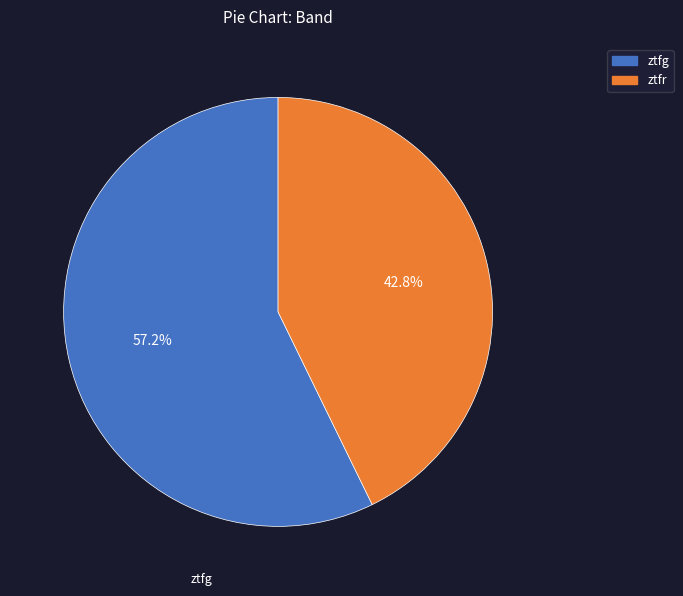

How many segments does this pie chart have?

2